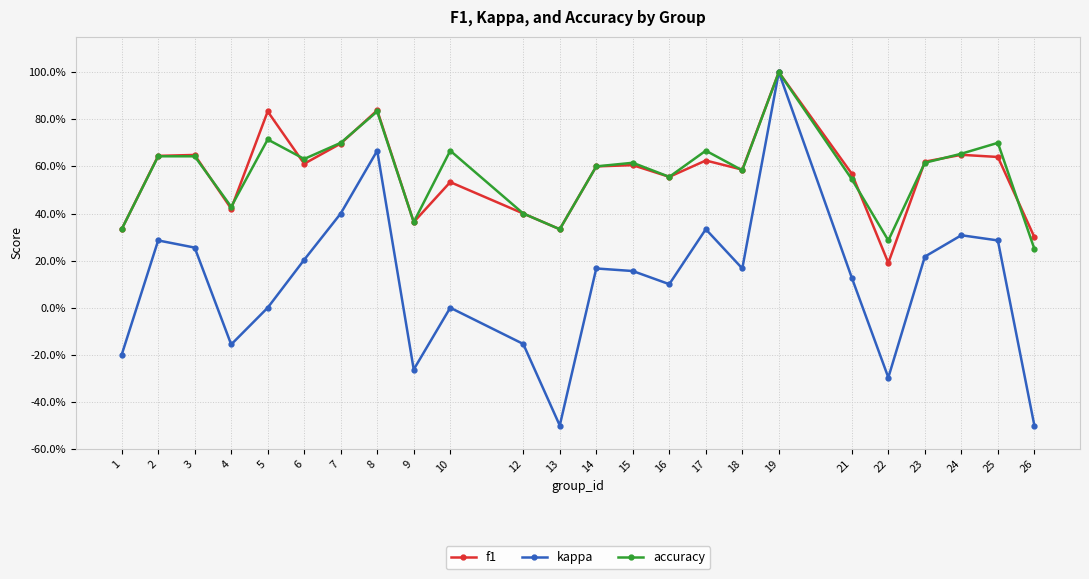

Reading left to right, extract all data points from this chart.

f1: 0.3	0.6	0.6	0.4	0.8	0.6	0.7	0.8	0.4	0.5	0.4	0.3	0.6	0.6	0.6	0.6	0.6	1.0	0.6	0.2	0.6	0.6	0.6	0.3
kappa: -0.2	0.3	0.3	-0.2	0.0	0.2	0.4	0.7	-0.3	0.0	-0.2	-0.5	0.2	0.2	0.1	0.3	0.2	1.0	0.1	-0.3	0.2	0.3	0.3	-0.5
accuracy: 0.3	0.6	0.6	0.4	0.7	0.6	0.7	0.8	0.4	0.7	0.4	0.3	0.6	0.6	0.6	0.7	0.6	1.0	0.5	0.3	0.6	0.7	0.7	0.2